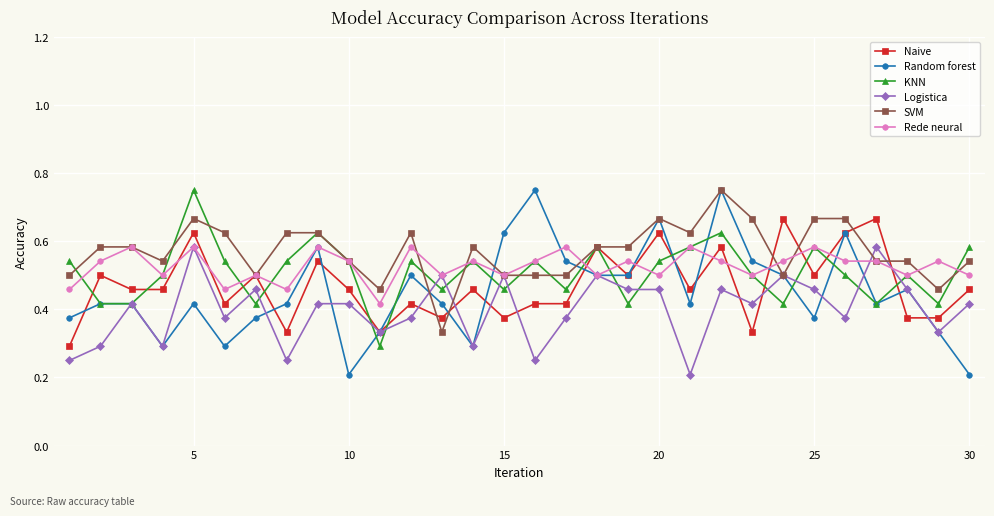

True or false: Logistica has more than 1 interior local peaks.

True